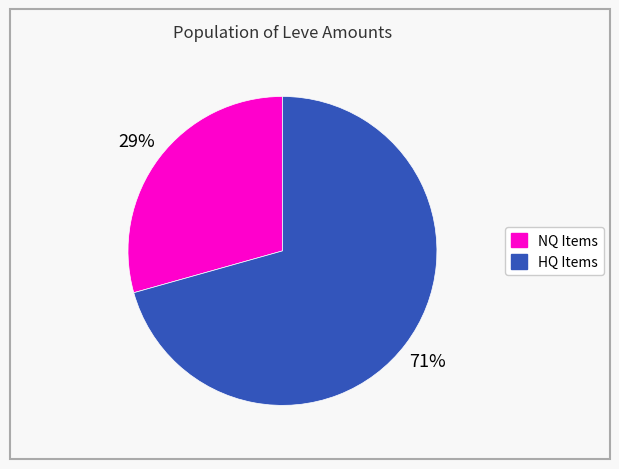

Does any single category account for the majority?

Yes